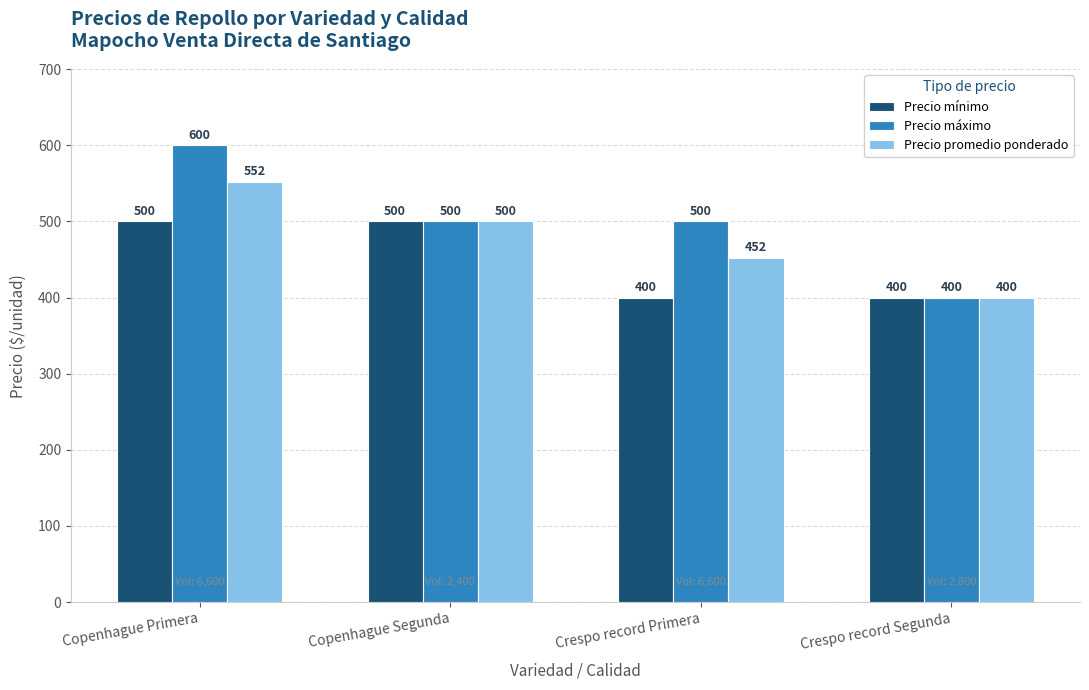

Reading left to right, what are all the values shown in this chart?

Precio mínimo: Copenhague Primera=500	Copenhague Segunda=500	Crespo record Primera=400	Crespo record Segunda=400
Precio máximo: Copenhague Primera=600	Copenhague Segunda=500	Crespo record Primera=500	Crespo record Segunda=400
Precio promedio ponderado: Copenhague Primera=552	Copenhague Segunda=500	Crespo record Primera=452	Crespo record Segunda=400